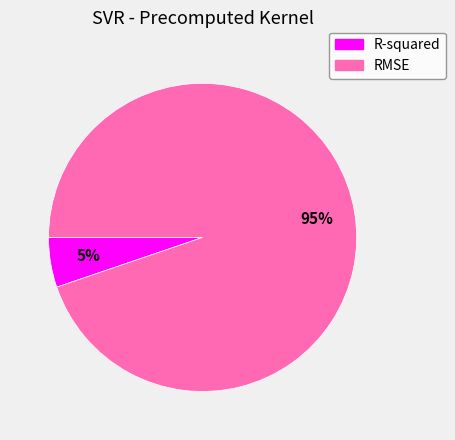

Which category accounts for the majority?

RMSE